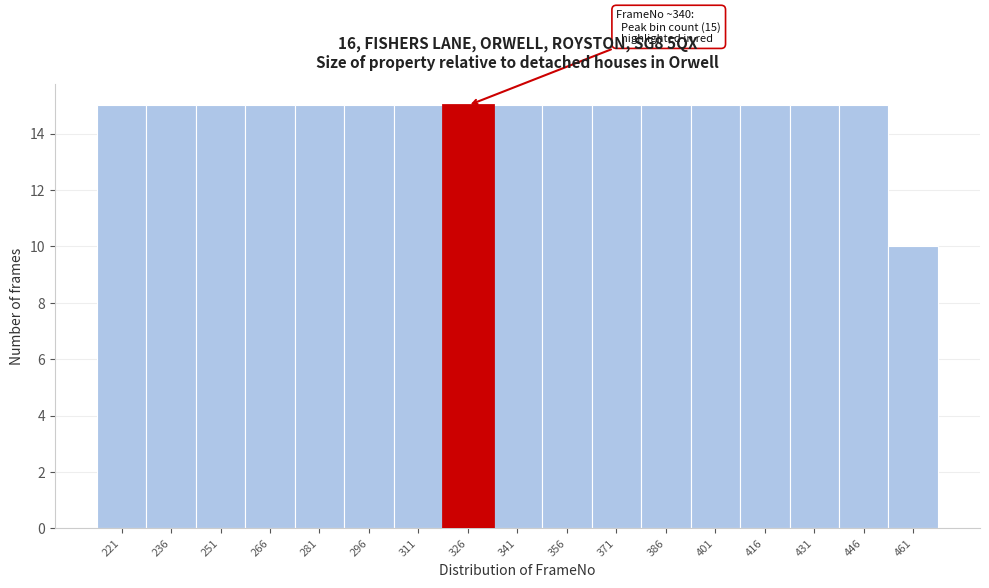

Reading left to right, extract all data points from this chart.

15	15	15	15	15	15	15	15	15	15	15	15	15	15	15	15	10